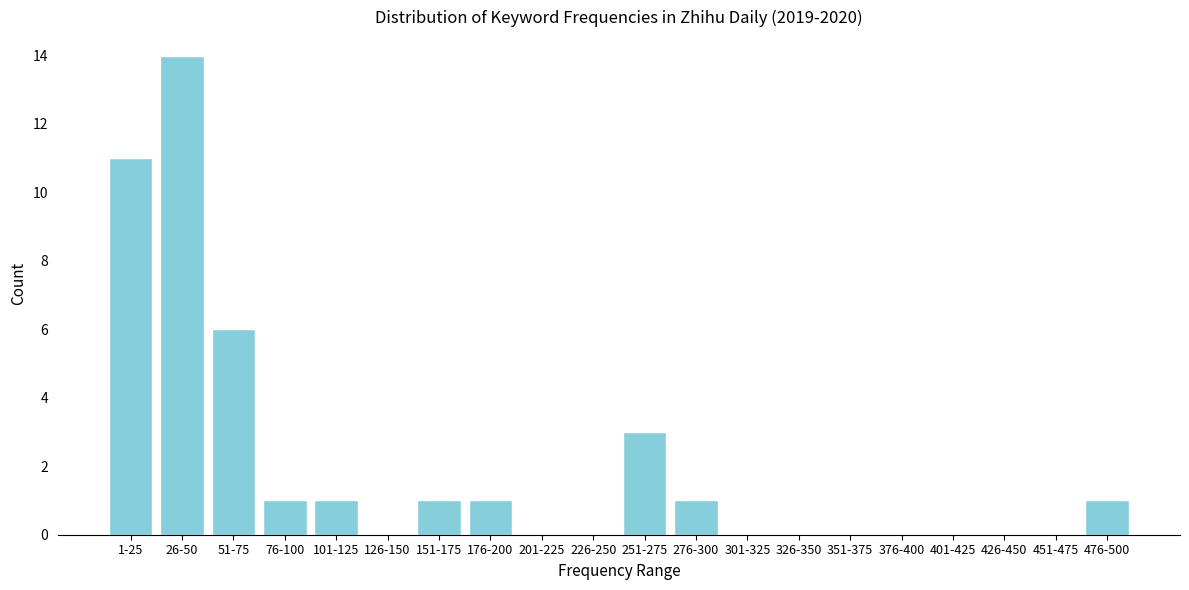

Reading left to right, list all the values displayed in this chart.

1-25=11	26-50=14	51-75=6	76-100=1	101-125=1	126-150=0	151-175=1	176-200=1	201-225=0	226-250=0	251-275=3	276-300=1	301-325=0	326-350=0	351-375=0	376-400=0	401-425=0	426-450=0	451-475=0	476-500=1